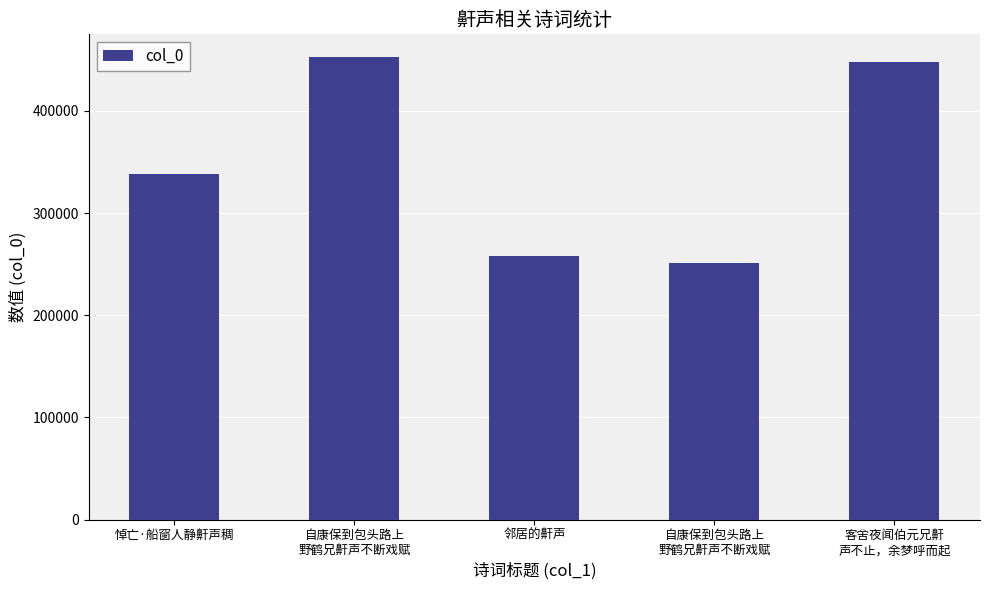

What is the value of the 2nd bar from the left?

452241